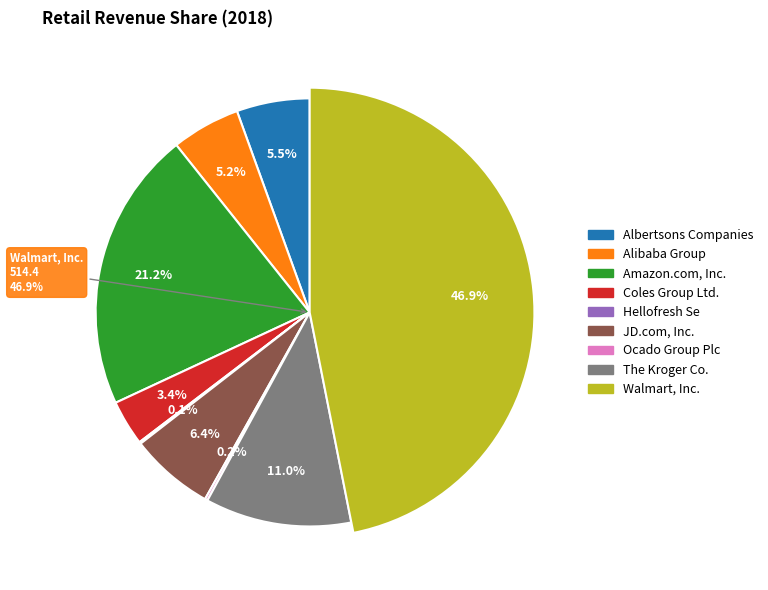

What is the smallest slice in the pie chart?

Hellofresh Se